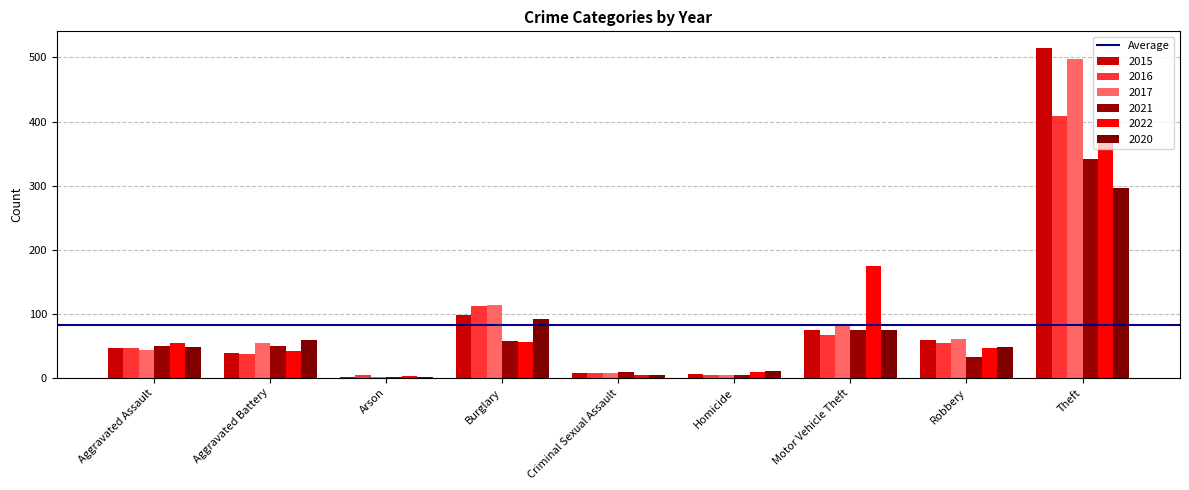

What is the value of the 2016 bar at the 4th from the left?

112